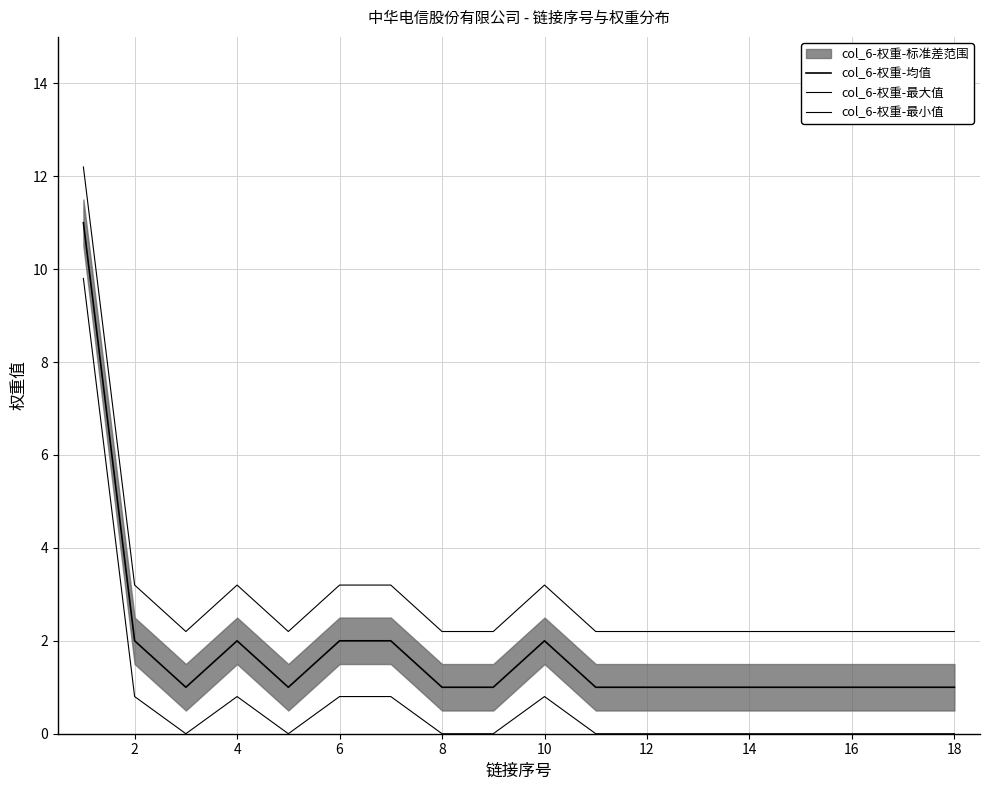

How many data points in col_6-权重-最小值 are above 0?

6